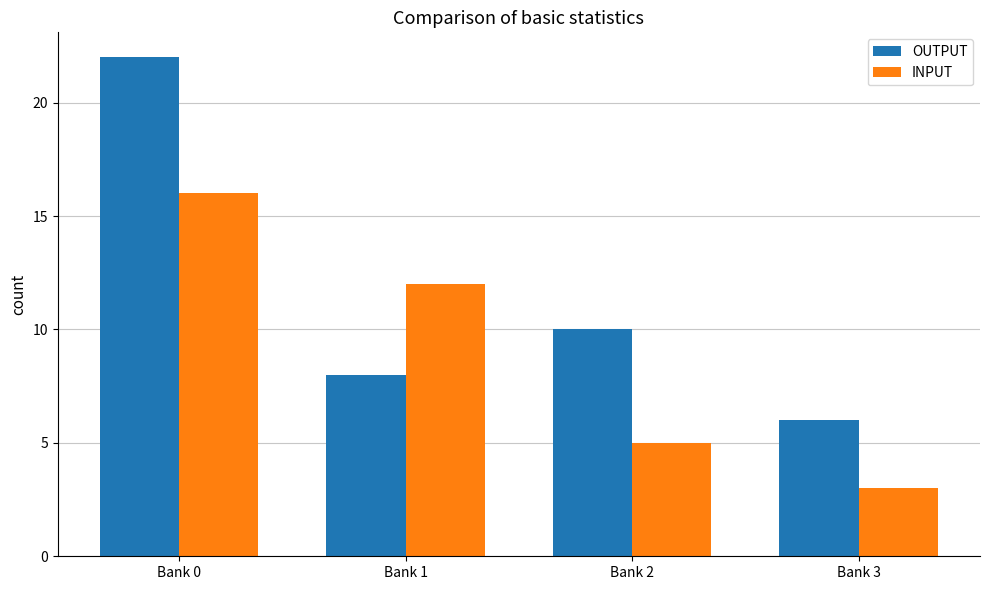

What is the difference between the maximum and minimum values in the OUTPUT series?

16